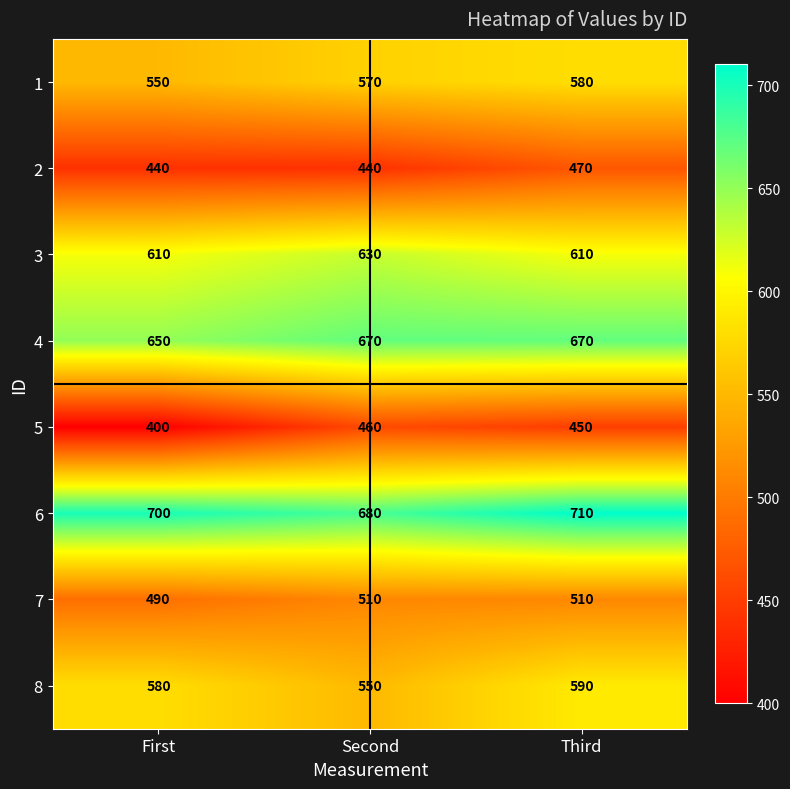

Reading left to right, what are all the values shown in this chart?

1: 550	570	580
2: 440	440	470
3: 610	630	610
4: 650	670	670
5: 400	460	450
6: 700	680	710
7: 490	510	510
8: 580	550	590